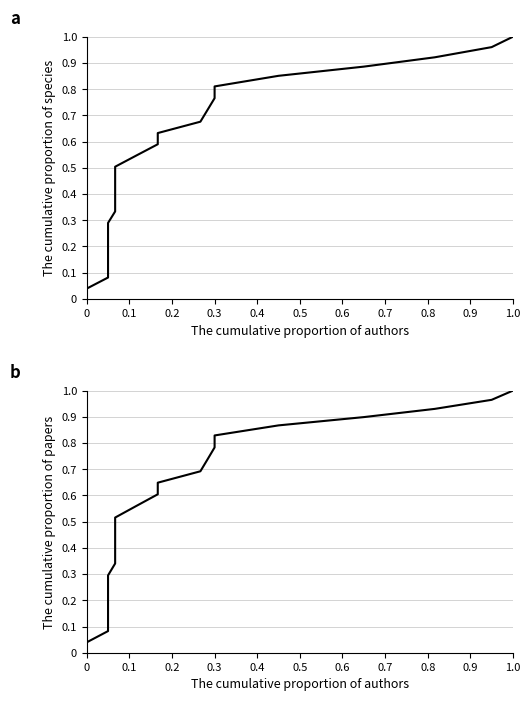

Is this an area chart (filled region under the line)?

No